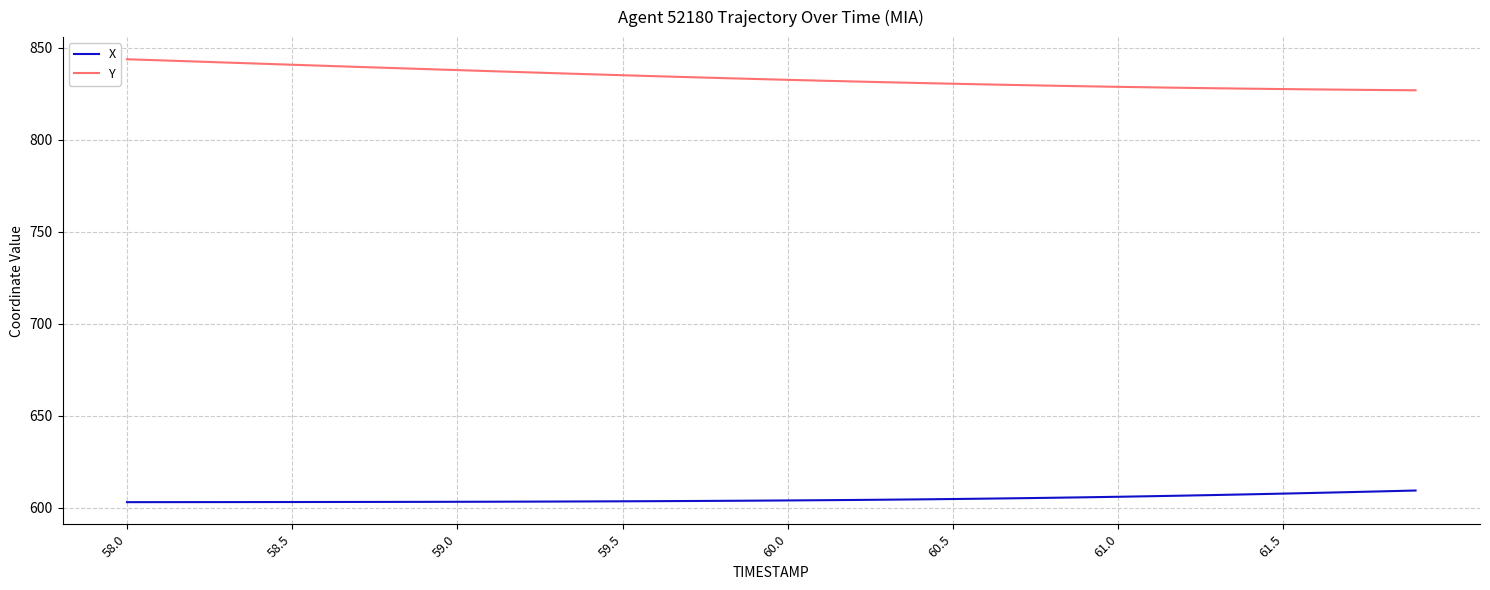

What is the maximum value shown in the chart?

843.7